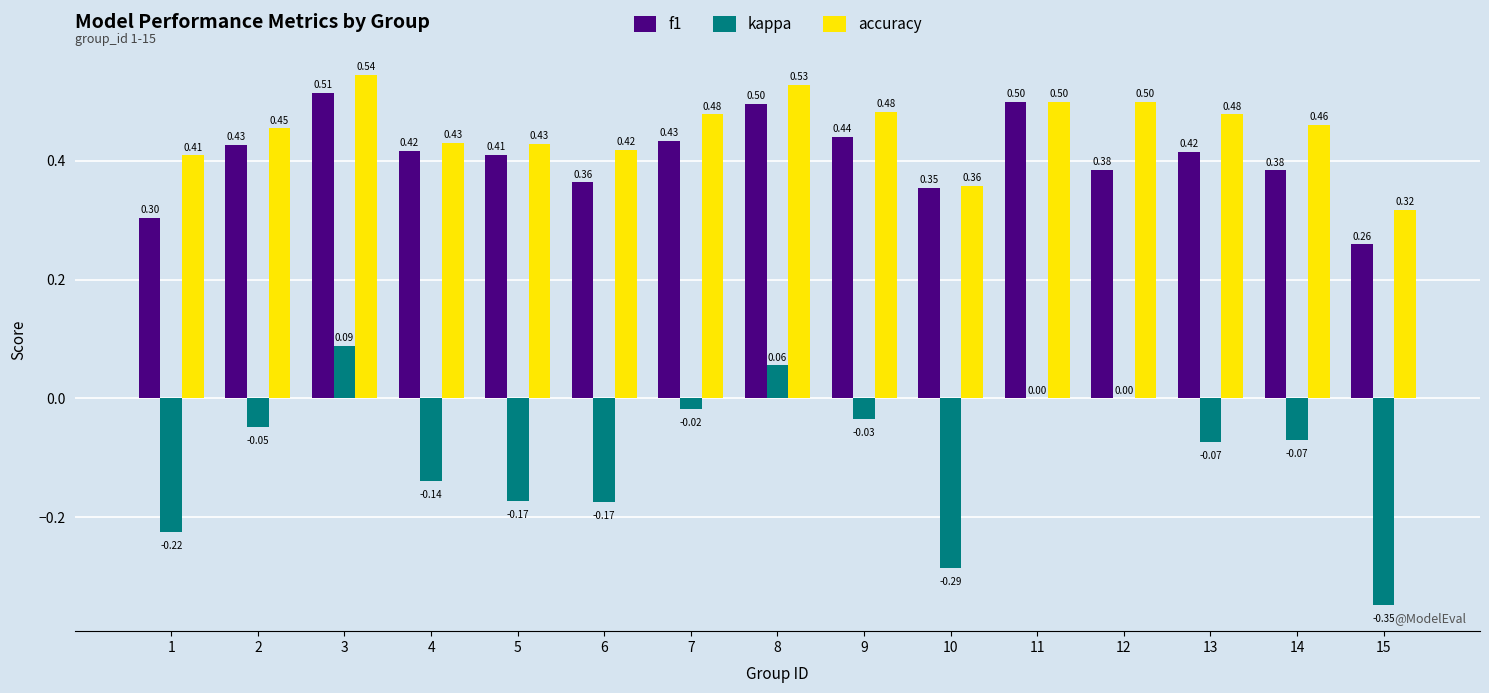

How many categories are shown in the chart?

15